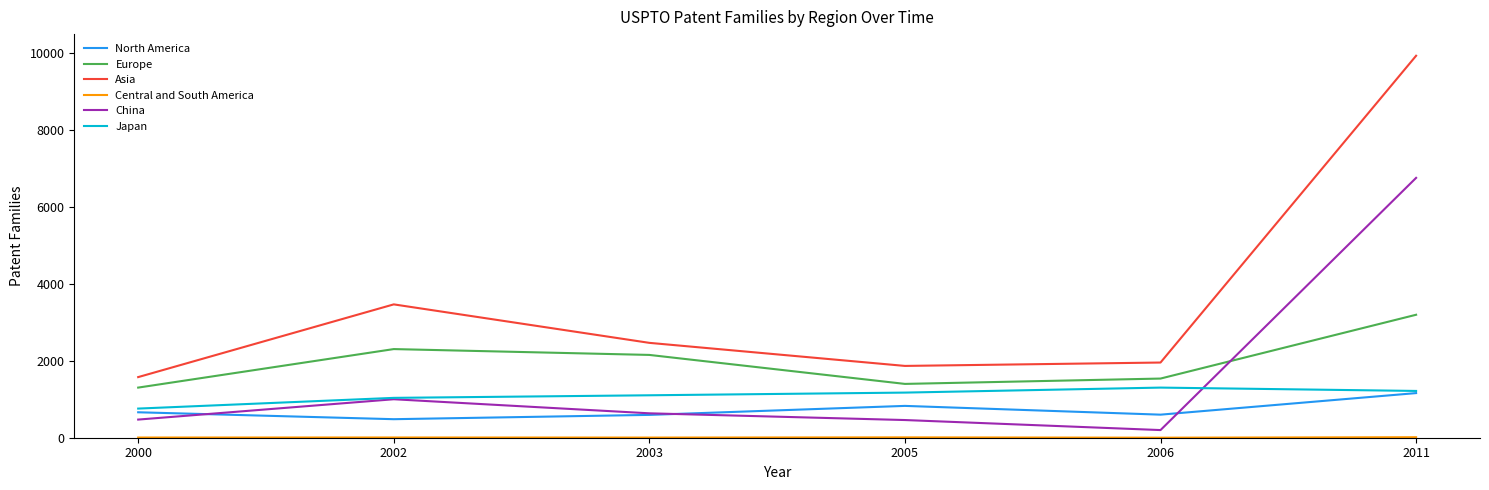

What is the sum of the Asia values at 2000 and 2006?

3533